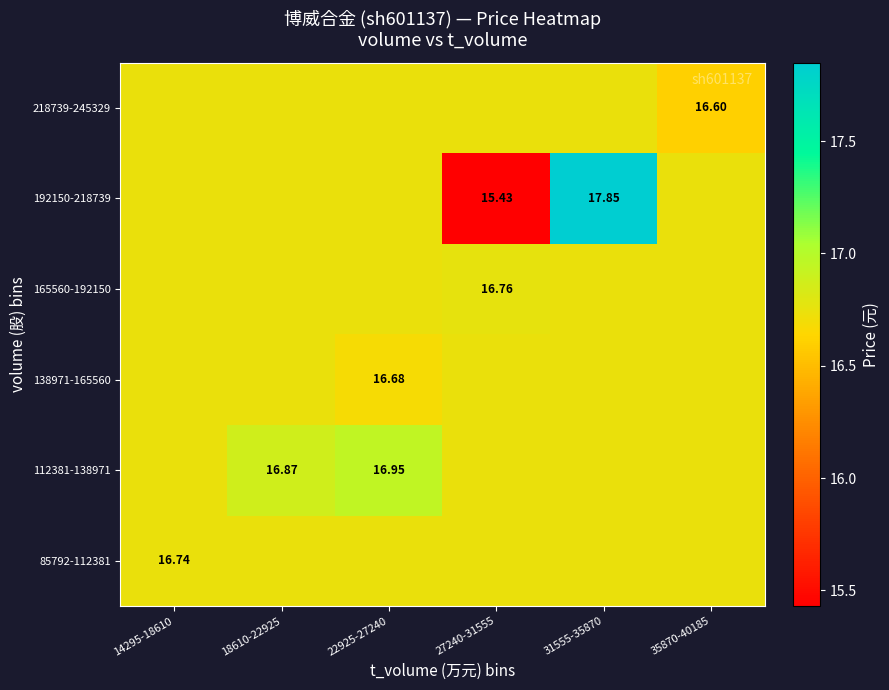

Is it true that 165560-192150 equals 16.7 at 18610-22925?

True